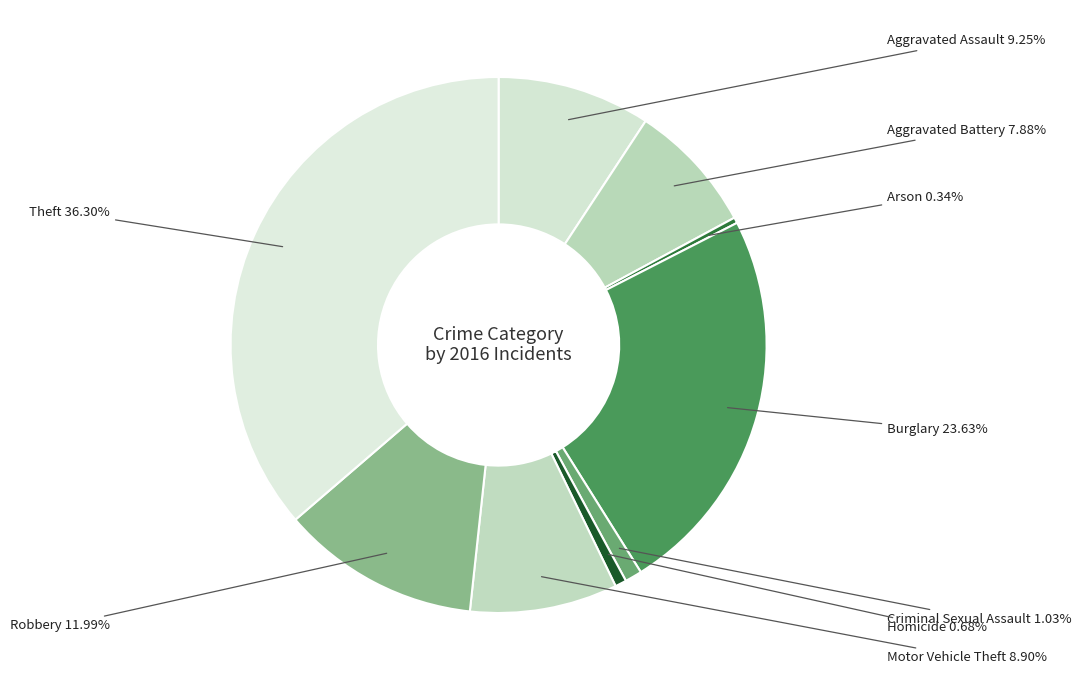

Which has a higher value, Burglary or Arson?

Burglary